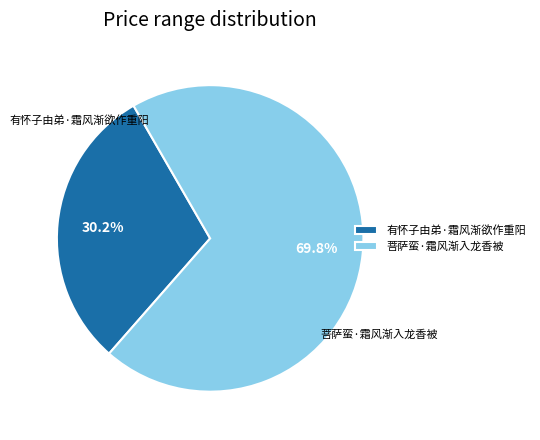

To the nearest percent, what portion does 有怀子由弟·霜风渐欲作重阳 represent?

30%